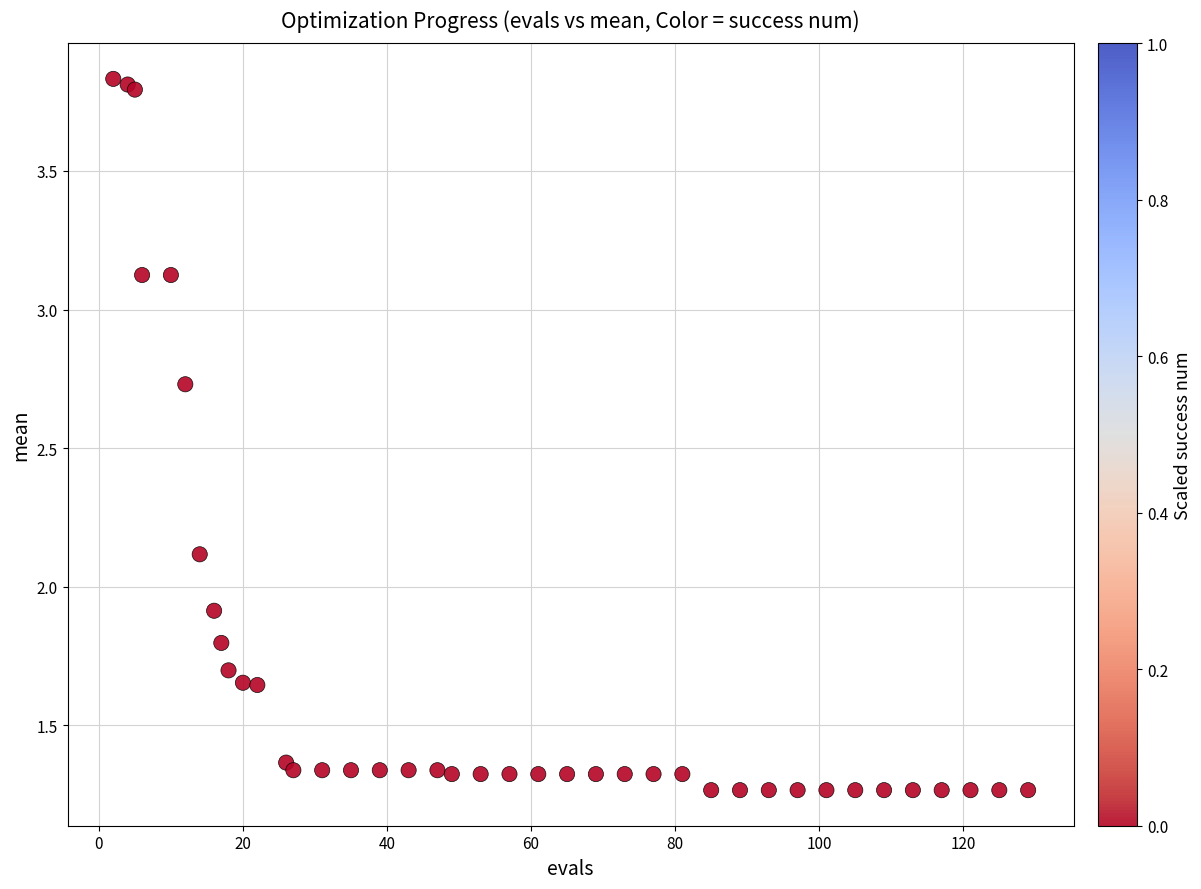

What Y value in the scatter plot is closest to 2?

1.9